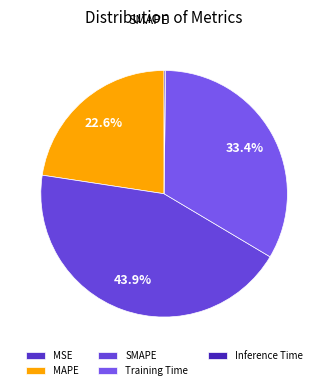

What is the change in value from SMAPE to Inference Time?

-1.9